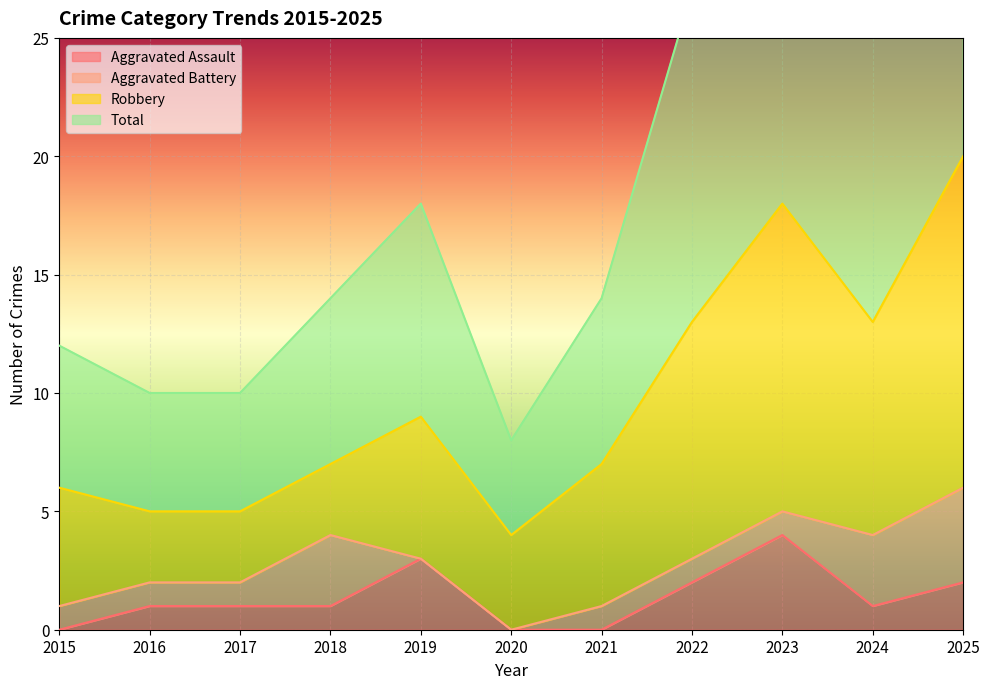

Reading left to right, list all the values displayed in this chart.

Aggravated Assault: 2015=0	2016=1	2017=1	2018=1	2019=3	2020=0	2021=0	2022=2	2023=4	2024=1	2025=2
Total: 2015=12	2016=10	2017=10	2018=14	2019=18	2020=8	2021=14	2022=27	2023=36	2024=26	2025=40